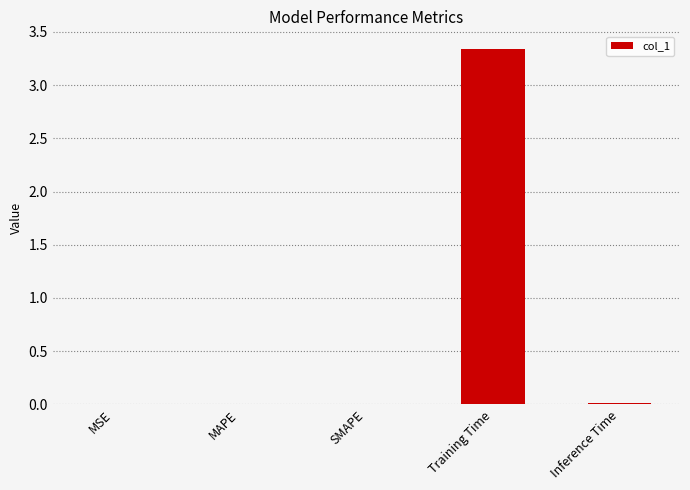

Is it true that the value at MAPE is 0.0?

True